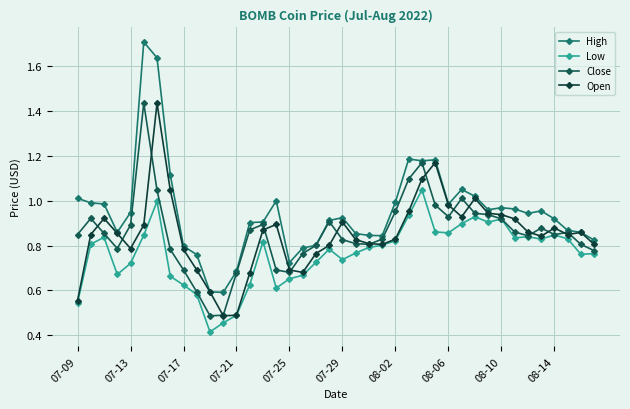

True or false: Close has more than 2 points higher than both neighbors.

True